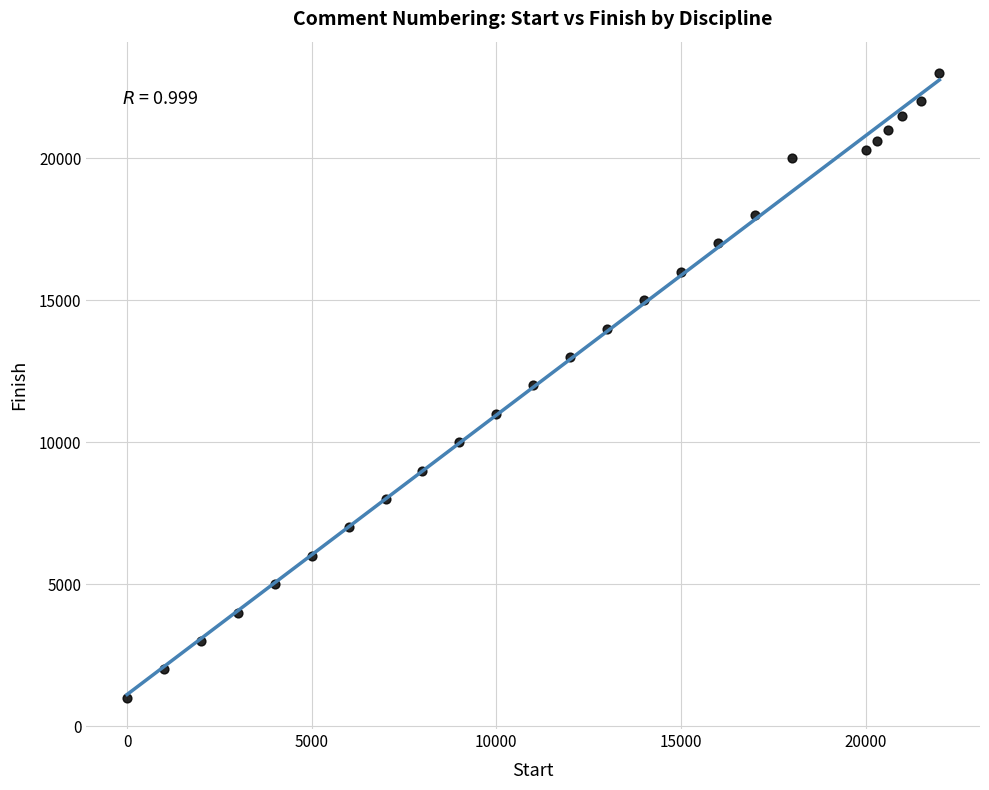

What is the range of X values (max minus min)?

22000